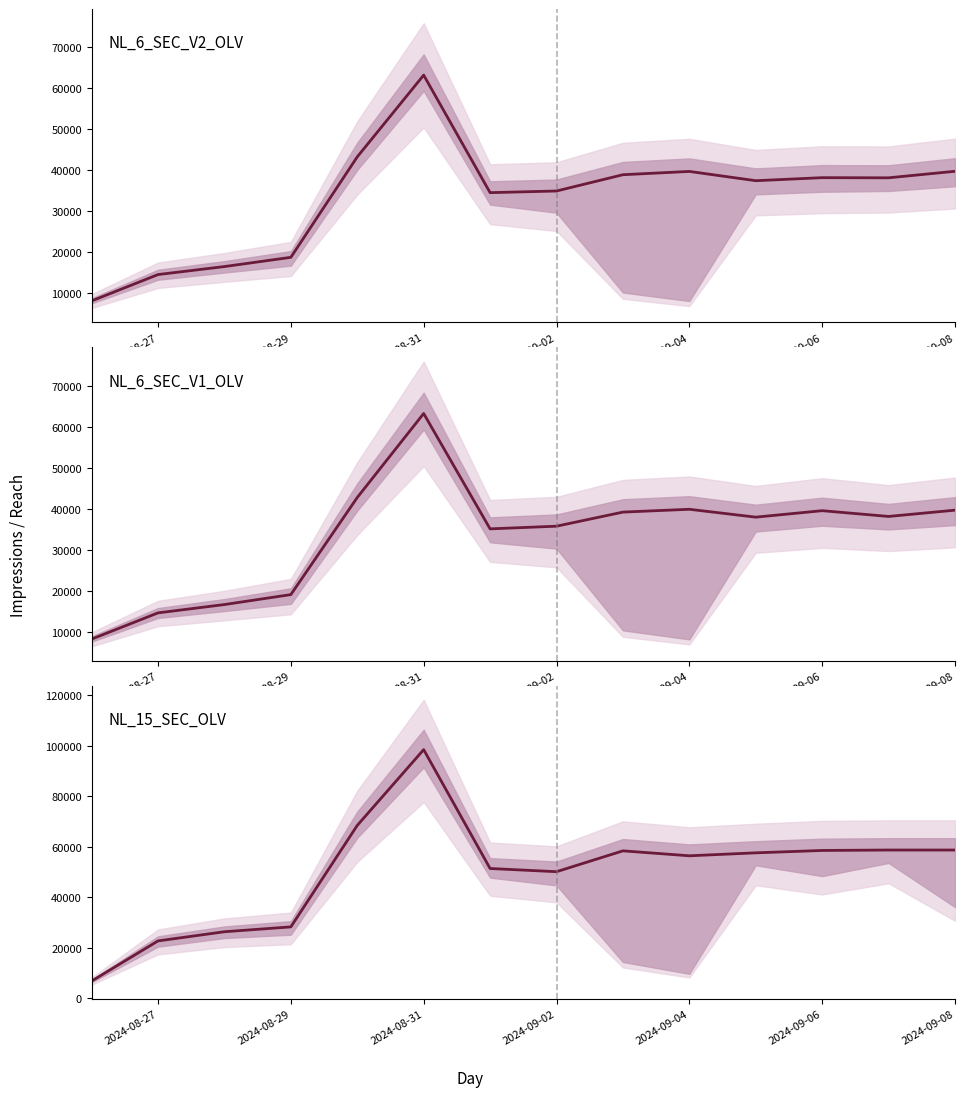

How many data points in NL_6_SEC_V1_OLV are less than 38218?

7